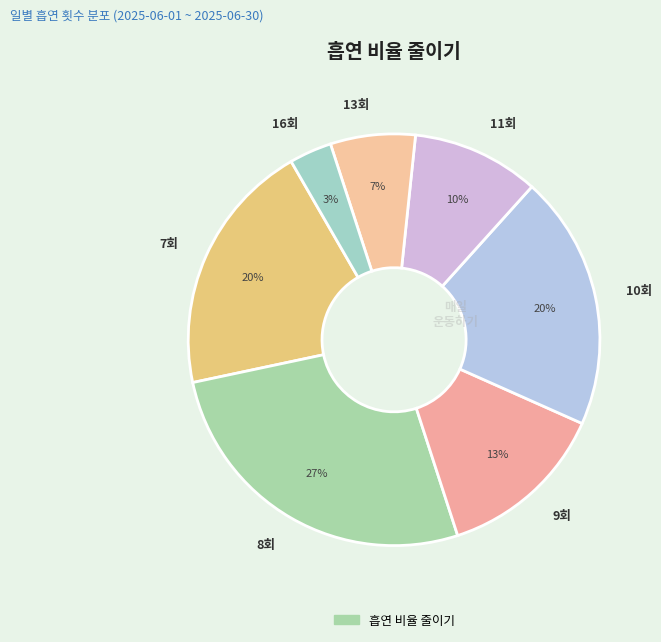

Is there any slice that represents more than half of the pie?

No